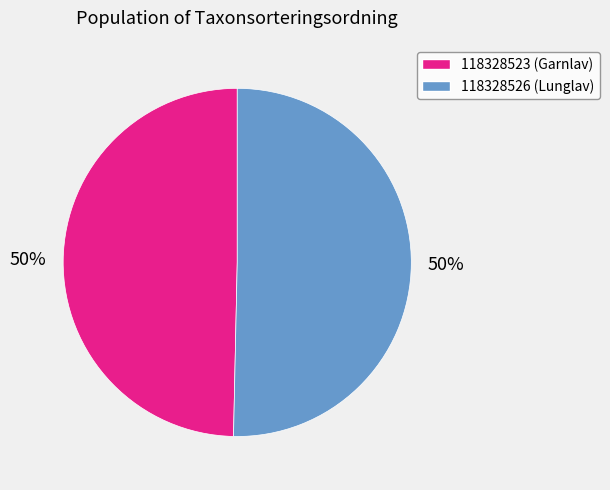

To the nearest percent, what portion does 118328523 represent?

50%